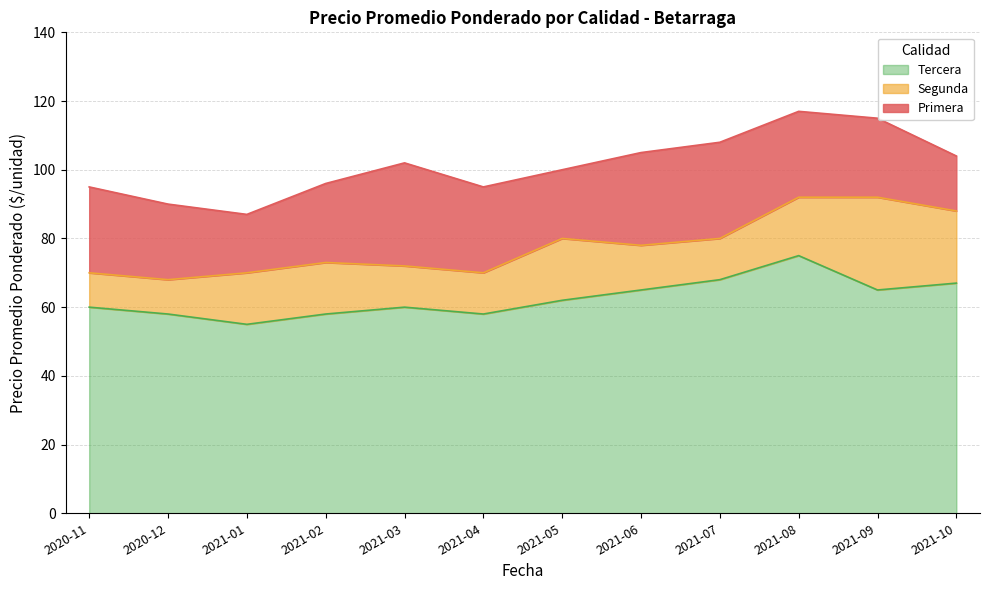

What is the label of the 3rd point from the right?

2021-08